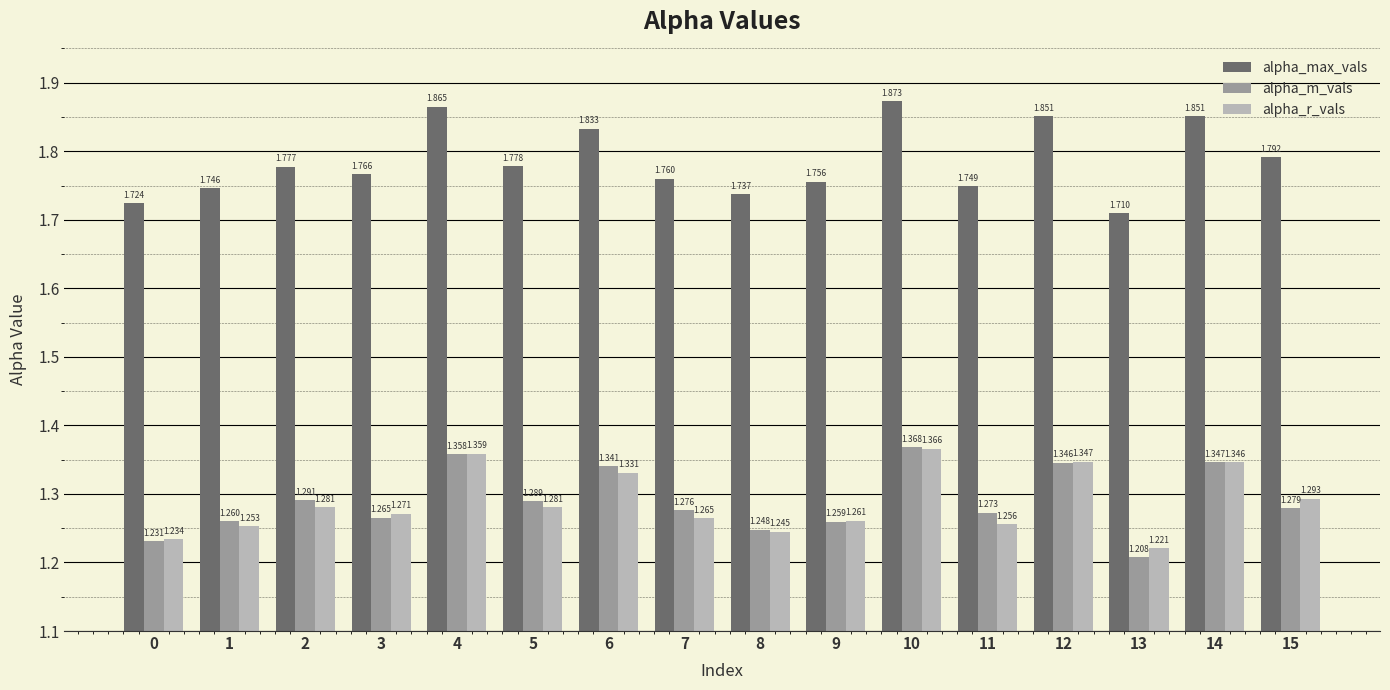

What are all the series names shown in the legend?

alpha_max_vals, alpha_m_vals, alpha_r_vals